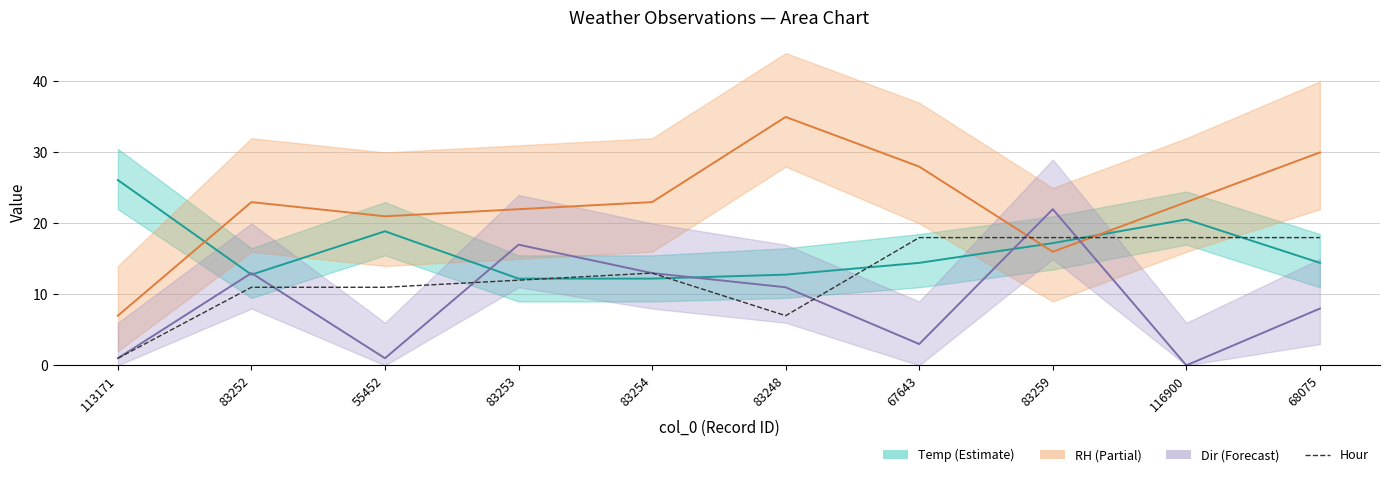

Does the chart have visible grid lines?

Yes